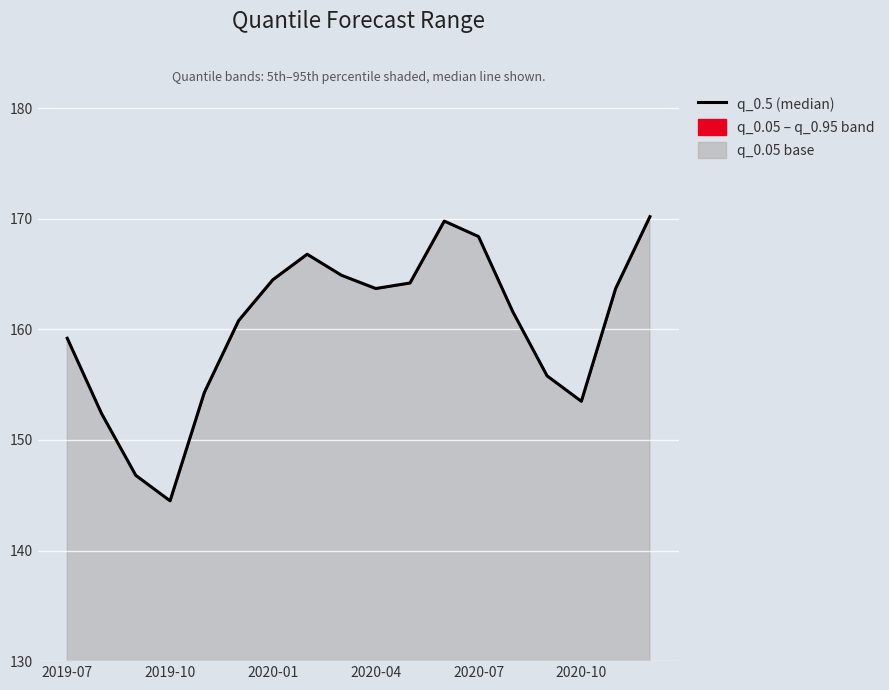

What is the smallest value displayed?

144.5